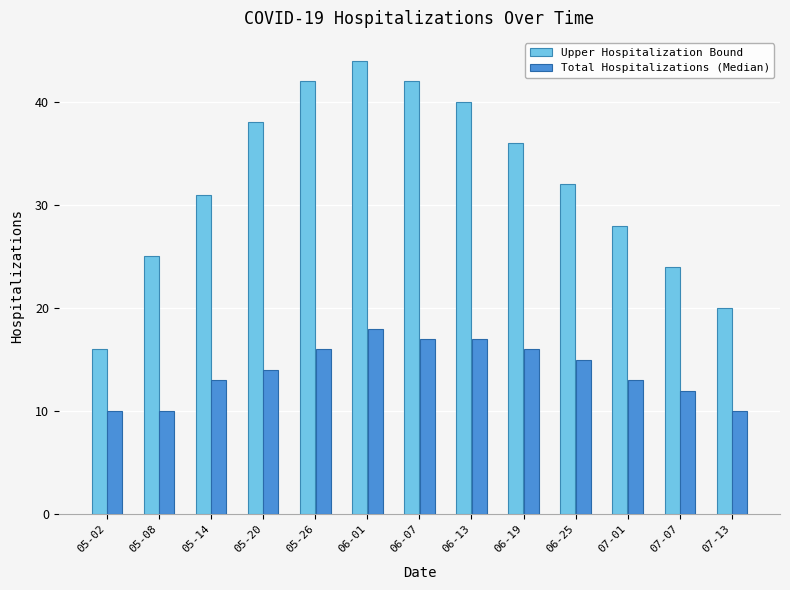

Where does the Upper Hospitalization Bound series first go above 32?

05-20